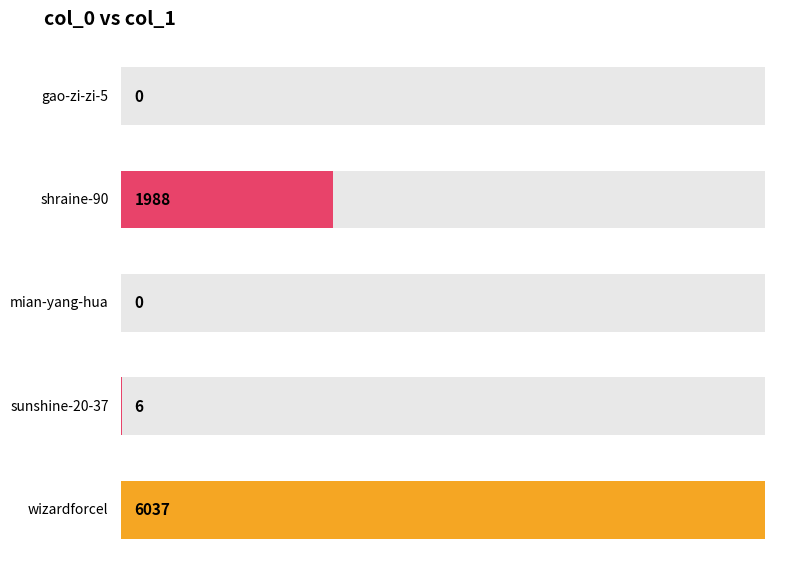

At which category does the chart reach its minimum across all series?

gao-zi-zi-5